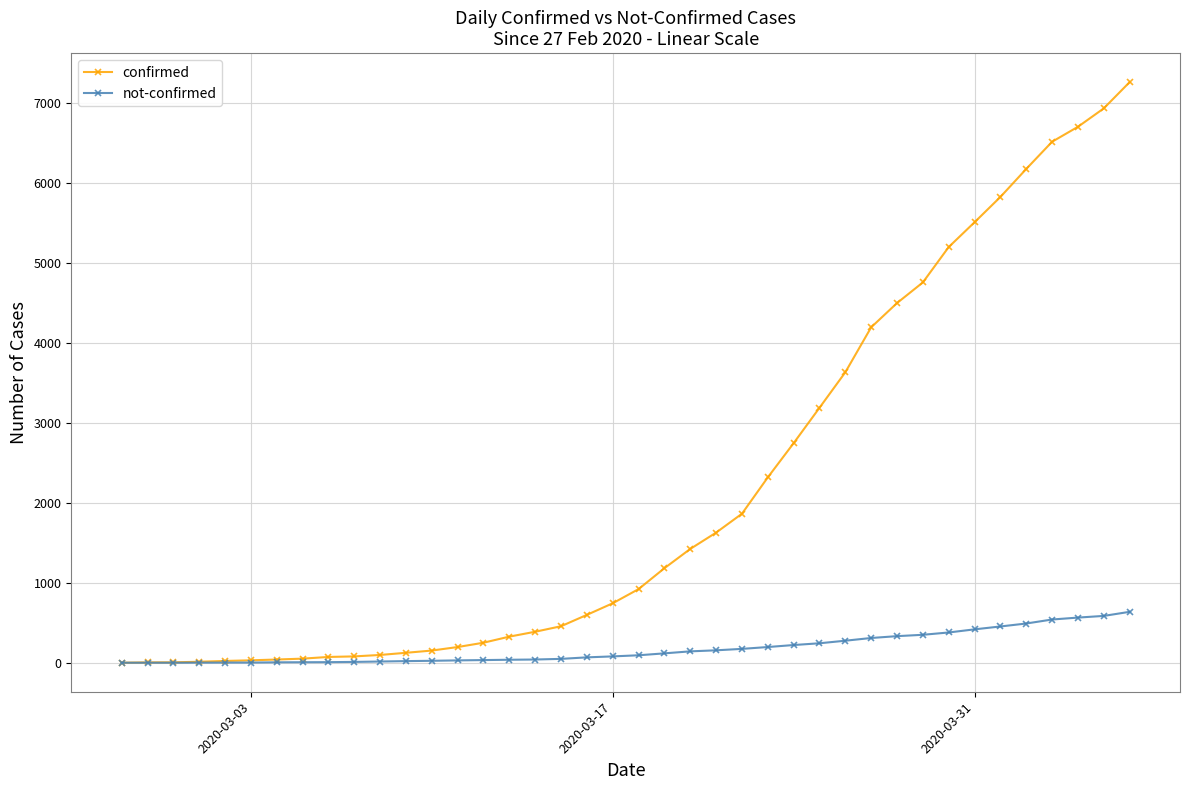

Rank the series by their maximum value, from lowest to highest.

not-confirmed, confirmed